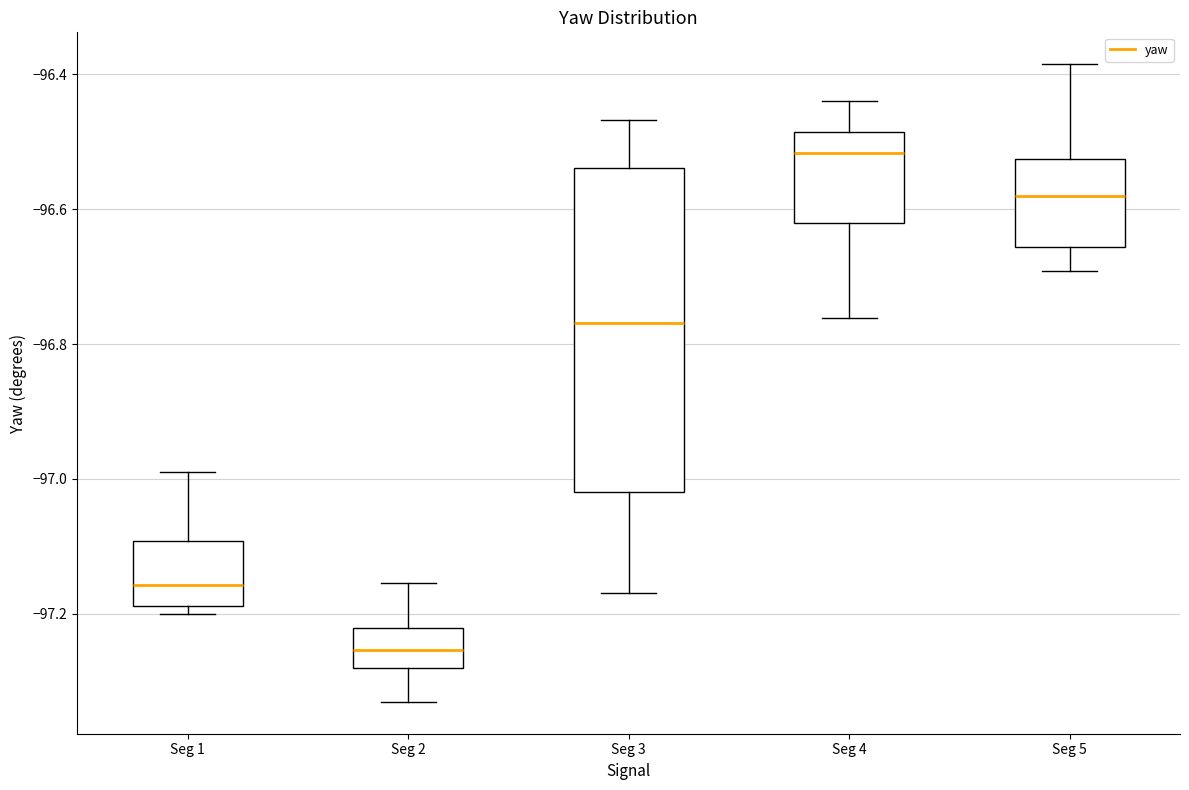

Comparing the boxes themselves (not the whiskers), which one is the tallest?

Seg 3